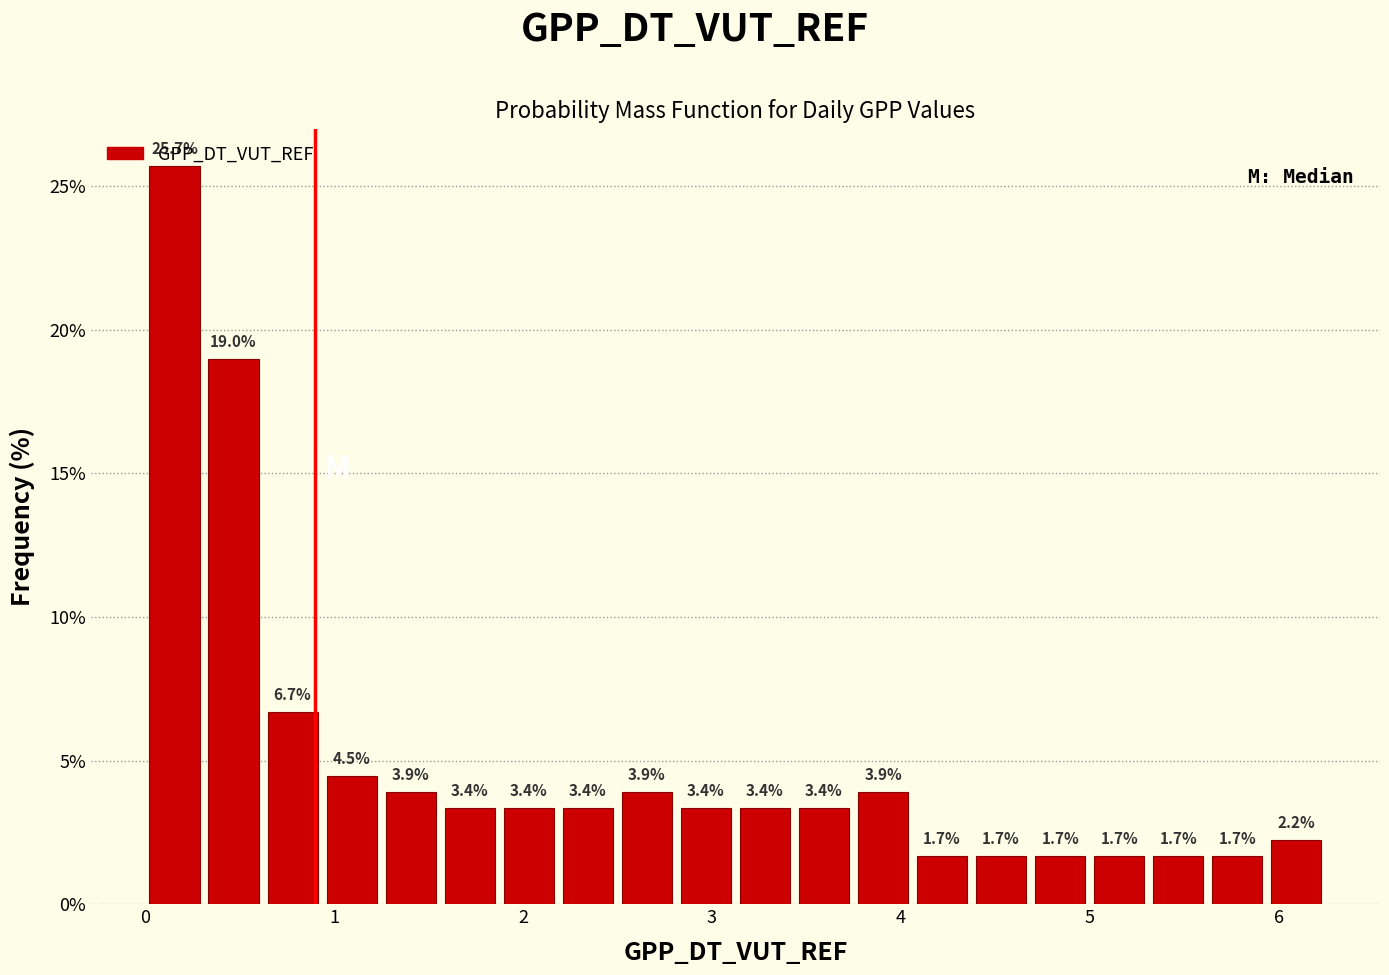

Read against the x-axis, roughly where is the centre of the tallest bar?

0.2